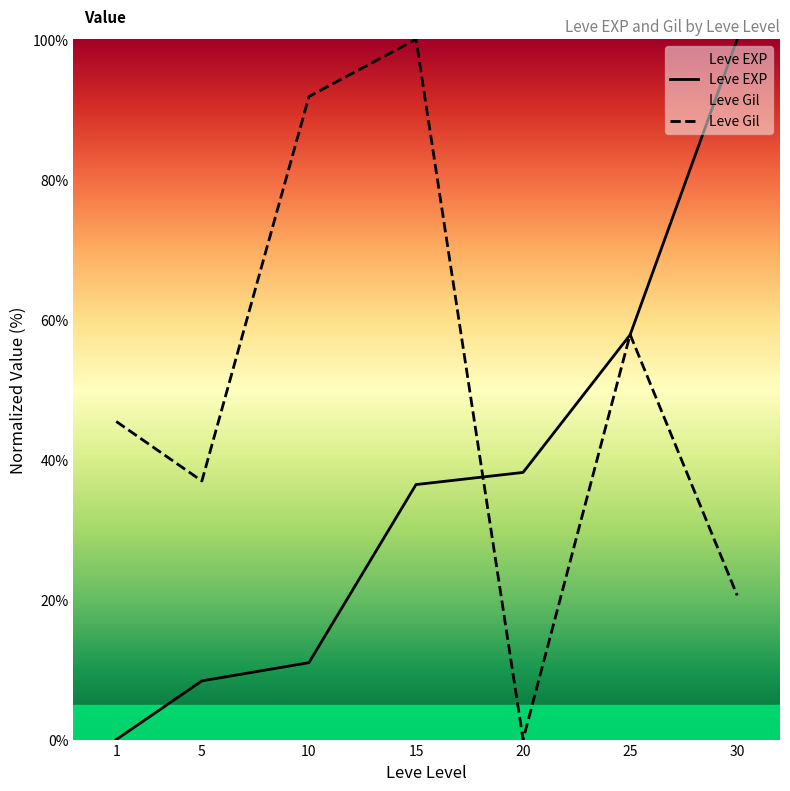

How many values in the Leve EXP series exceed 36?

4